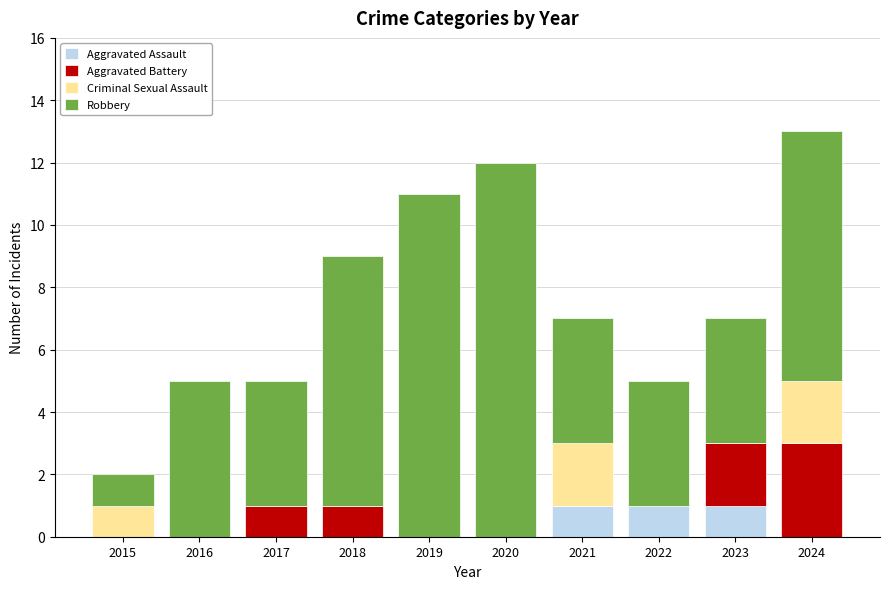

Is it true that Robbery equals 5 at 2024?

False